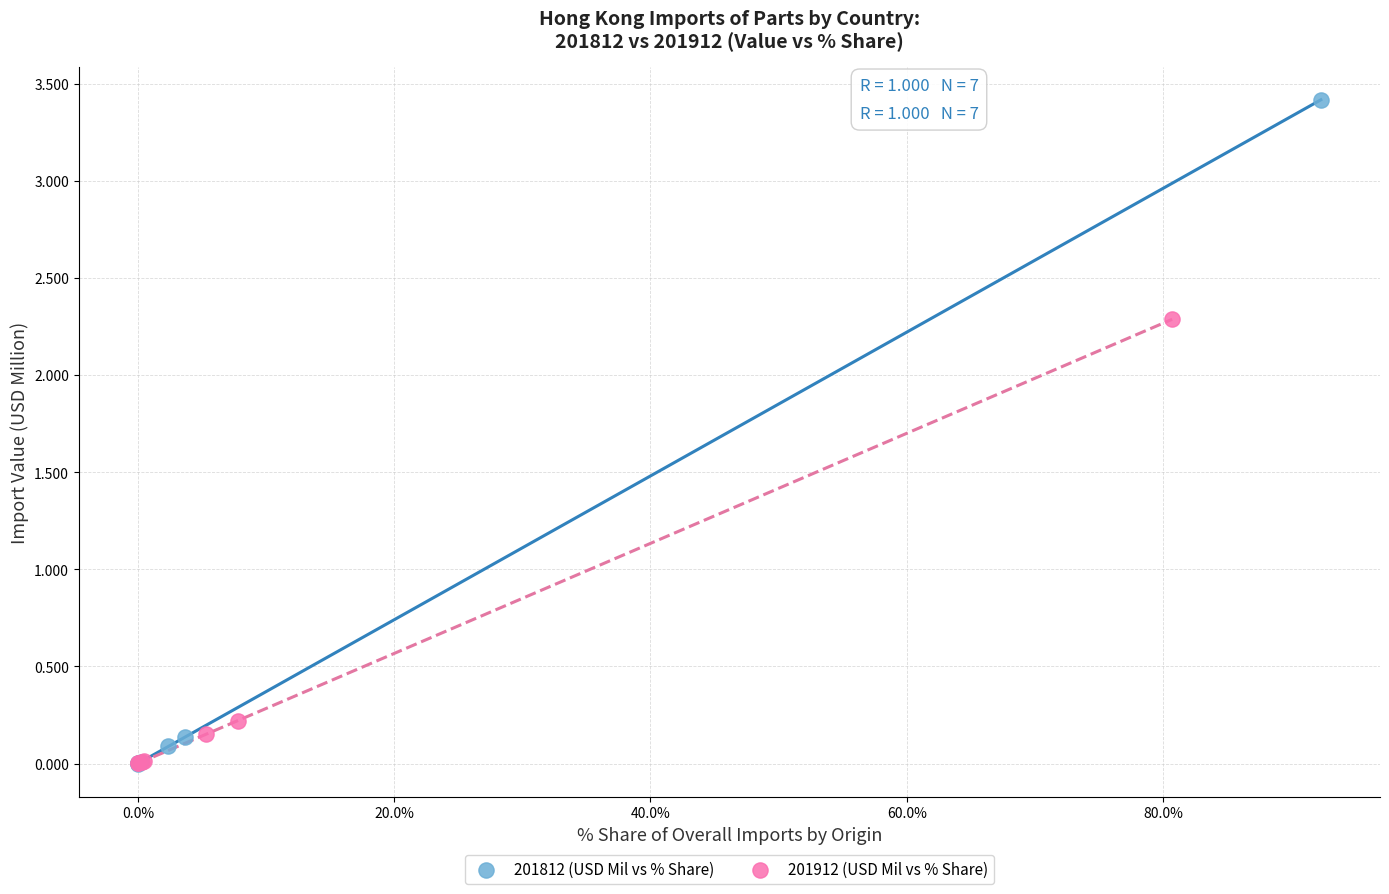

Which series contains the highest Y value?

201812 (USD Mil vs % Share)